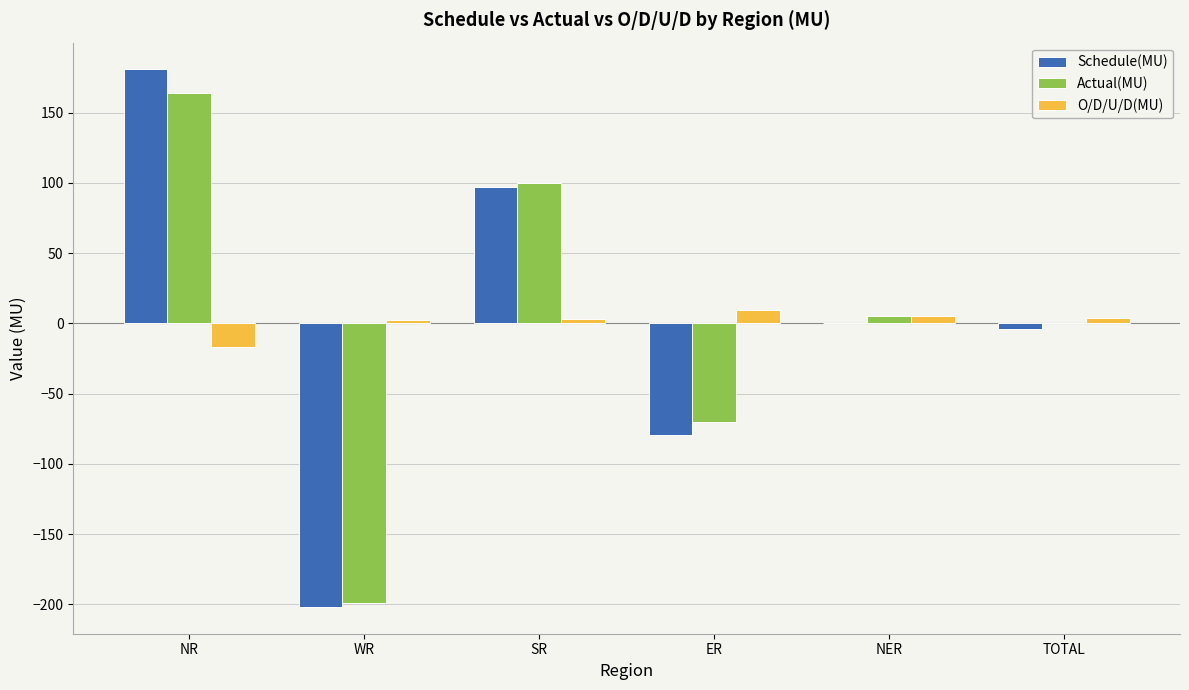

Between ER and TOTAL, which series saw the biggest shift?

Schedule(MU)